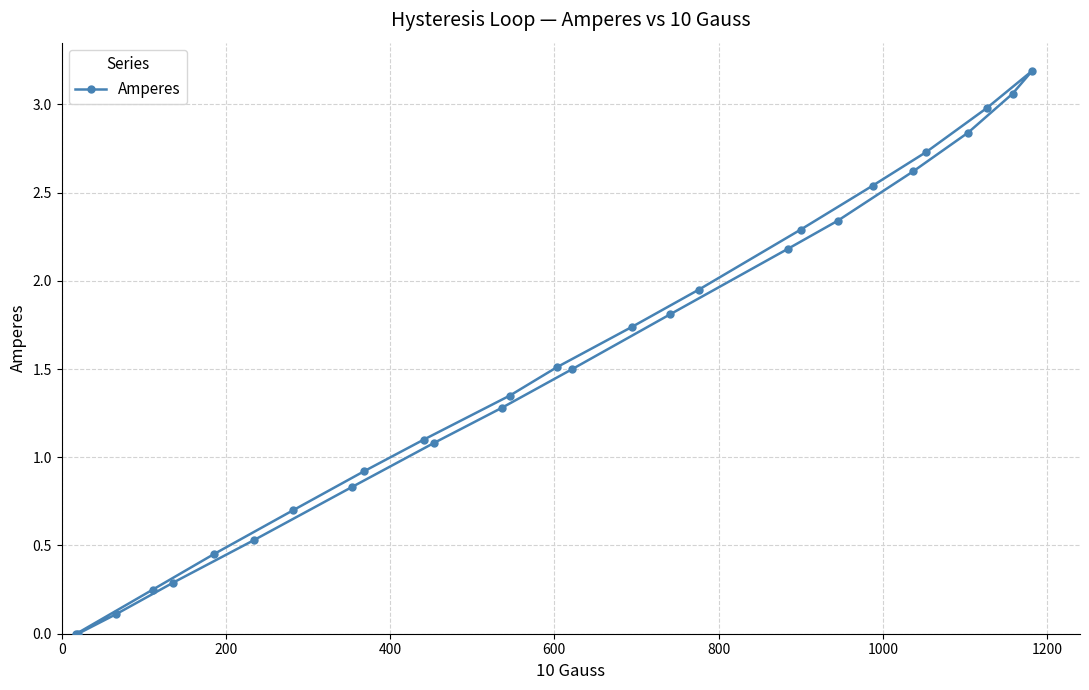

Reading left to right, transcribe all the data shown in this chart.

0.0	0.2	0.5	0.7	0.9	1.1	1.4	1.5	1.7	1.9	2.3	2.5	2.7	3.0	3.2	3.1	2.8	2.6	2.3	2.2	1.8	1.5	1.3	1.1	0.8	0.5	0.3	0.1	0.0